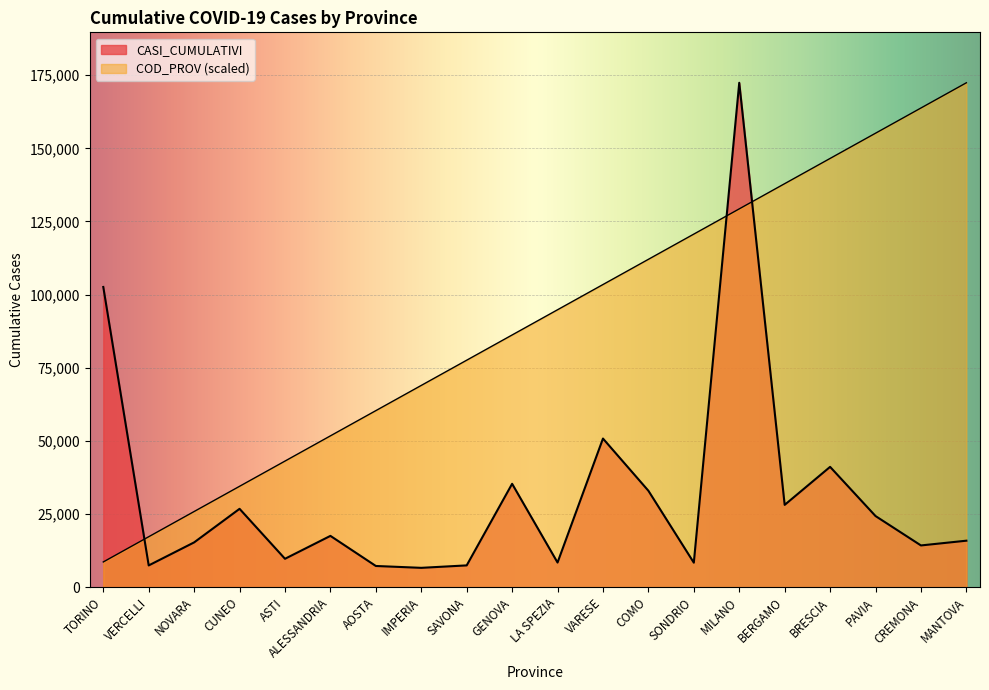

True or false: COD_PROV and CASI_CUMULATIVI cross at least once.

True